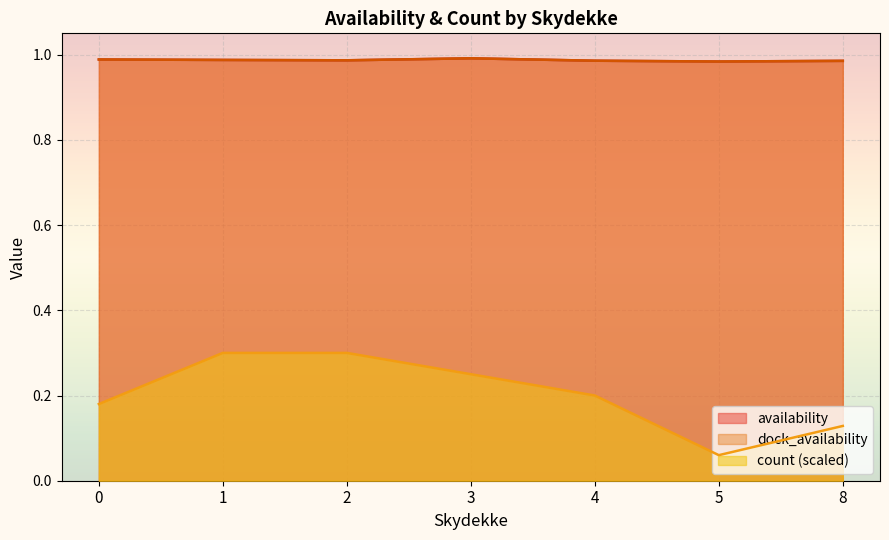

Is it true that dock_availability equals 1.5 at 4?

False